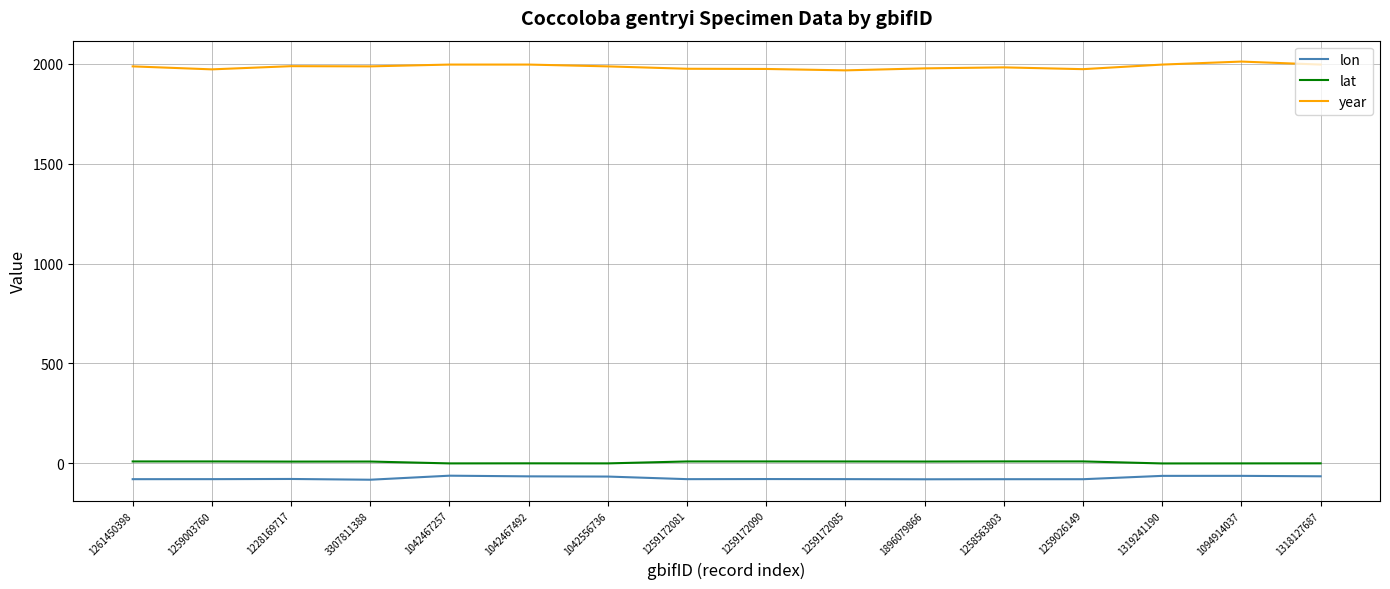

What is the highest value of the year series?

2011.0